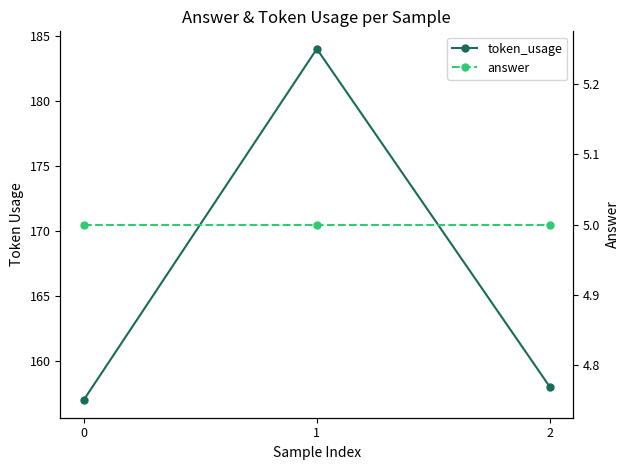

Which series has the largest range (max minus min)?

token_usage